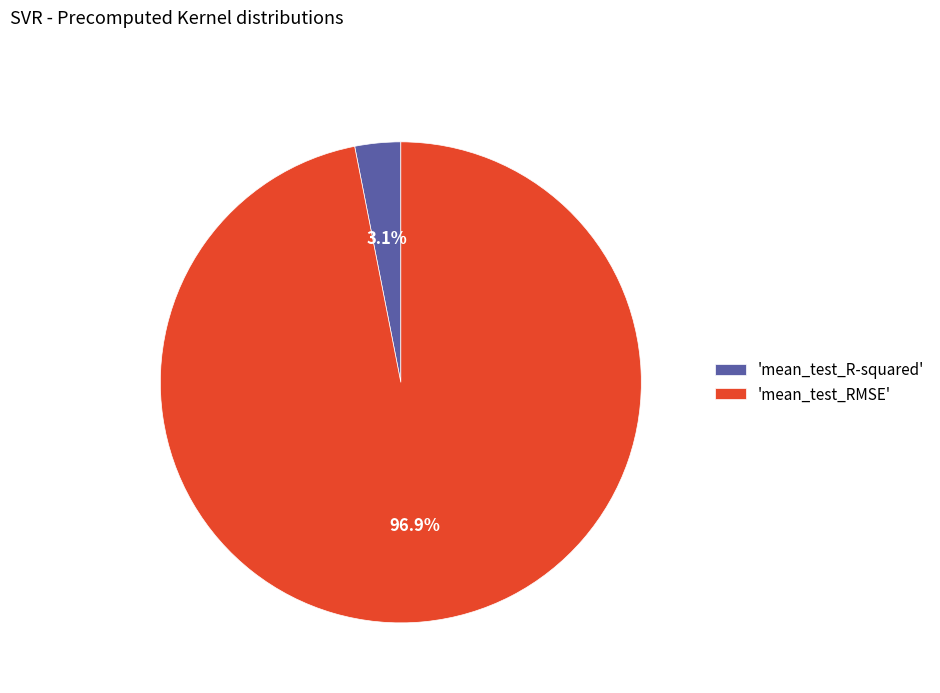

To the nearest percent, what is the difference between the largest and smallest slice percentages?

94%